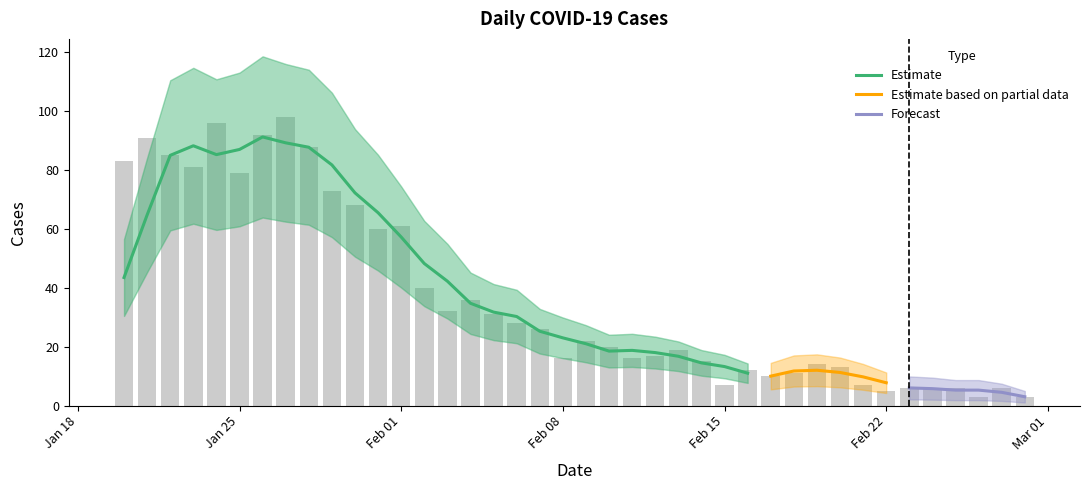

What is the value of the 13th bar from the left?

61